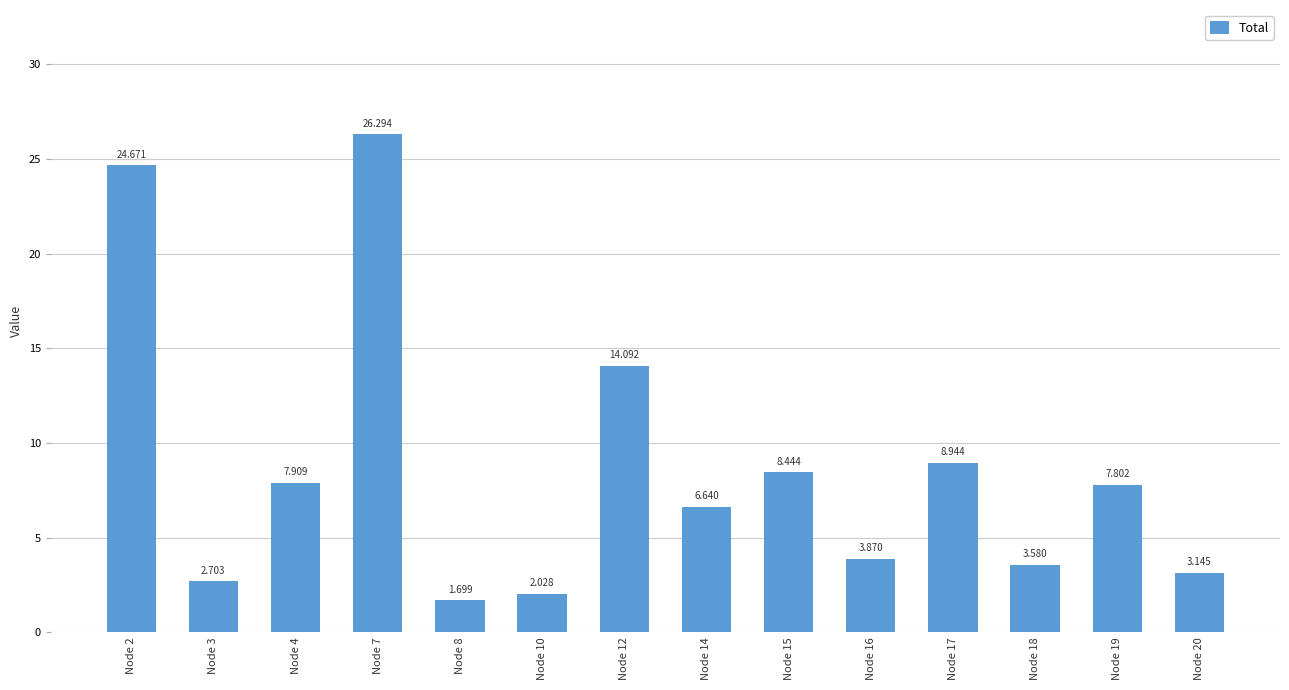

What is the average value?

8.7